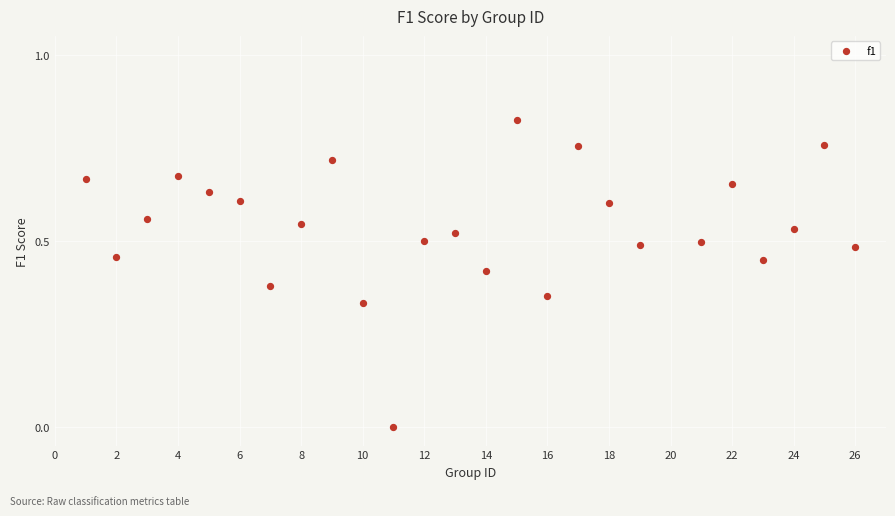

What is the range of X values (max minus min)?

25.0